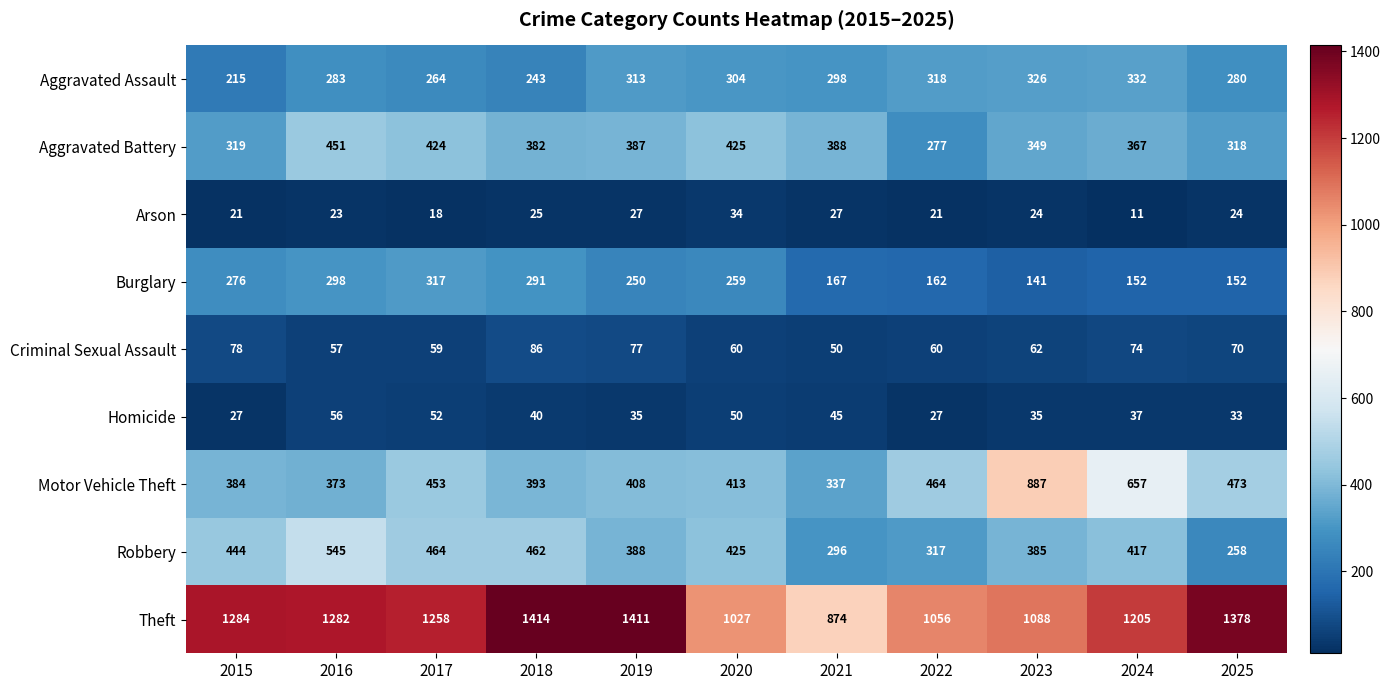

The Arson series shows 23 at 2016. True or false?

True